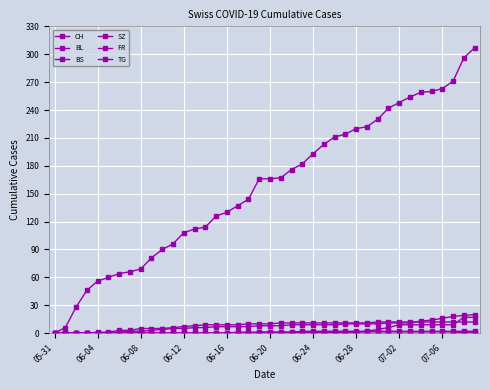

How many categories are shown in the chart?

40